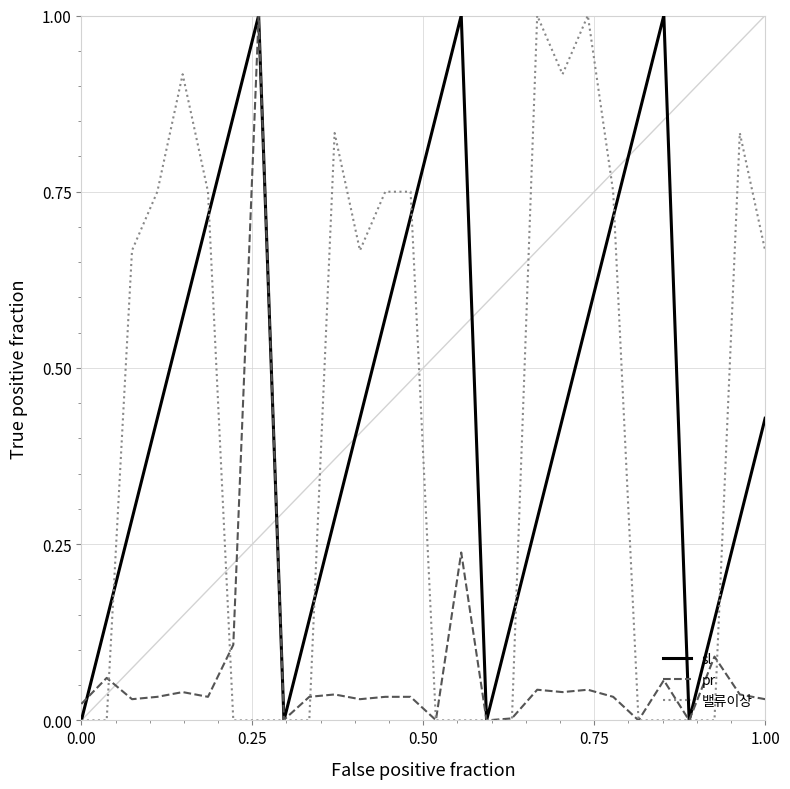

After their last crossing, which series has the higher values: sl or 밸류이상?

밸류이상